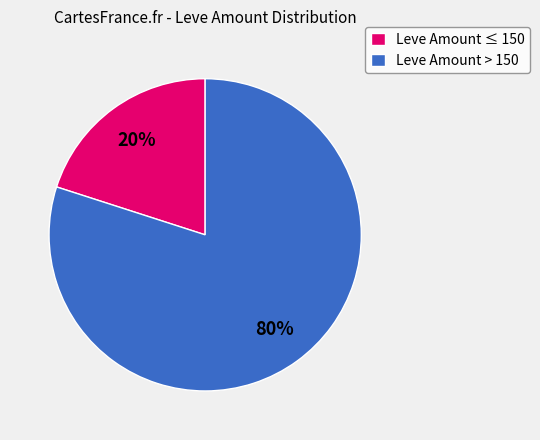

To the nearest percent, what portion does Leve Amount ≤ 150 represent?

20%